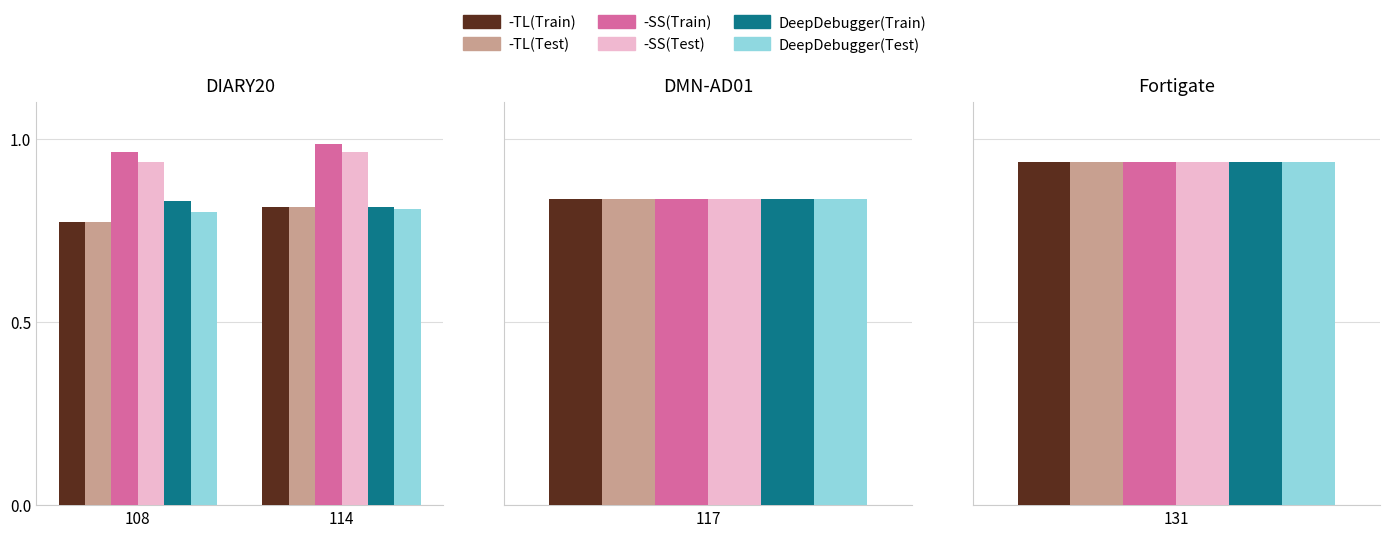

What is the average value of the DeepDebugger(Test) series?

0.8